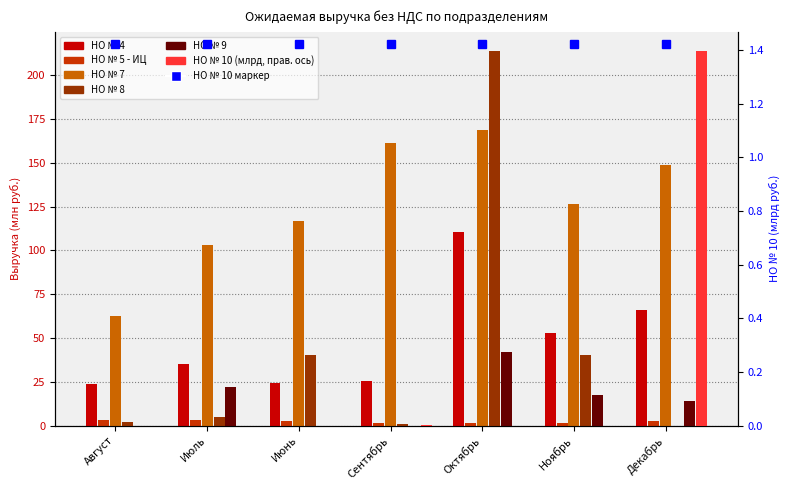

What is the difference between the highest and lowest values at Сентябрь?

161.4